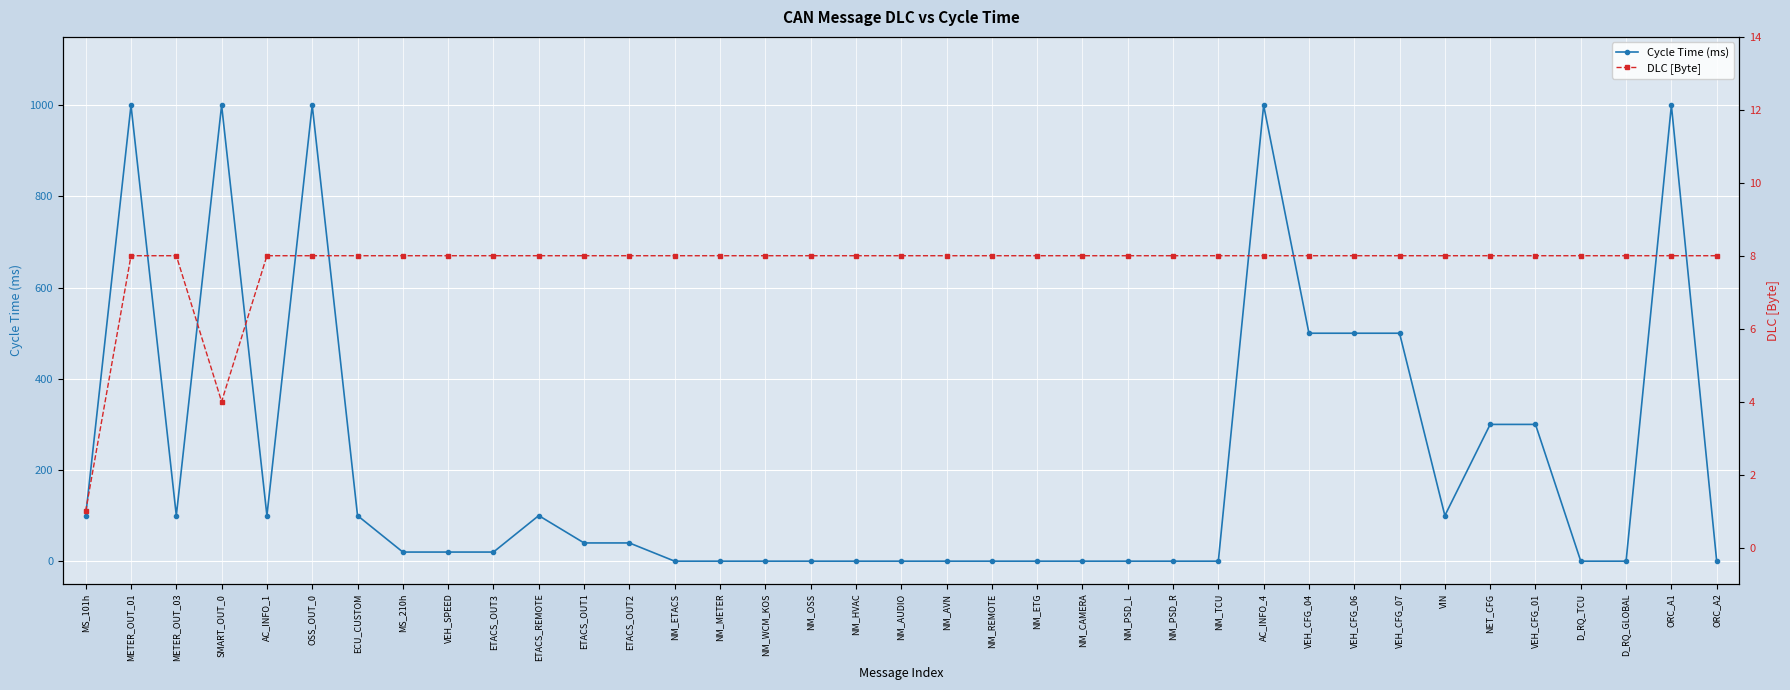

What is the total value across all series at NM_WCM_KOS?

8